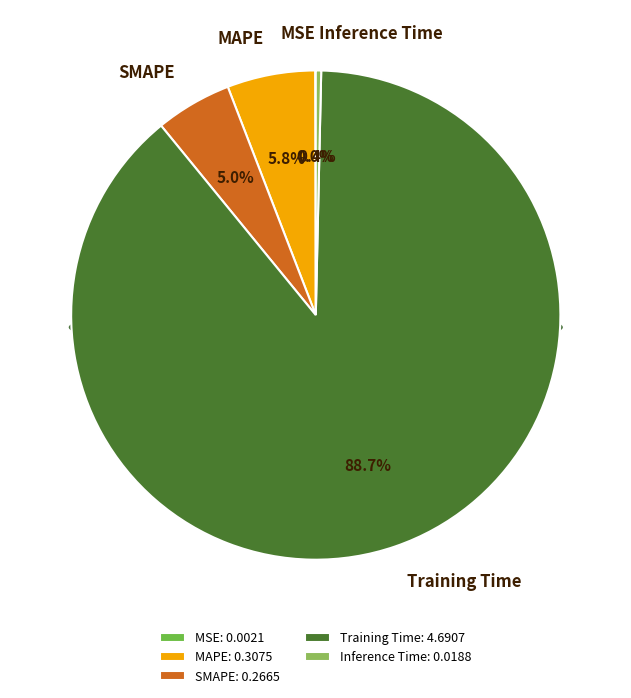

Combined, what portion of the pie is SMAPE and Inference Time?

5.4%